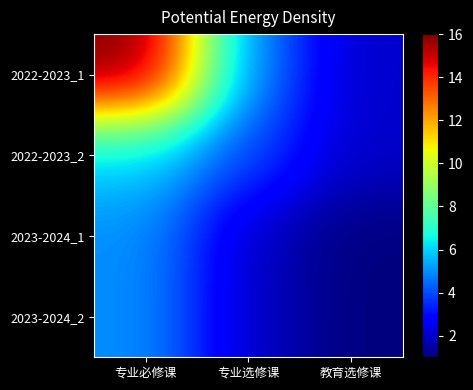

Count the number of categories in the chart.

3